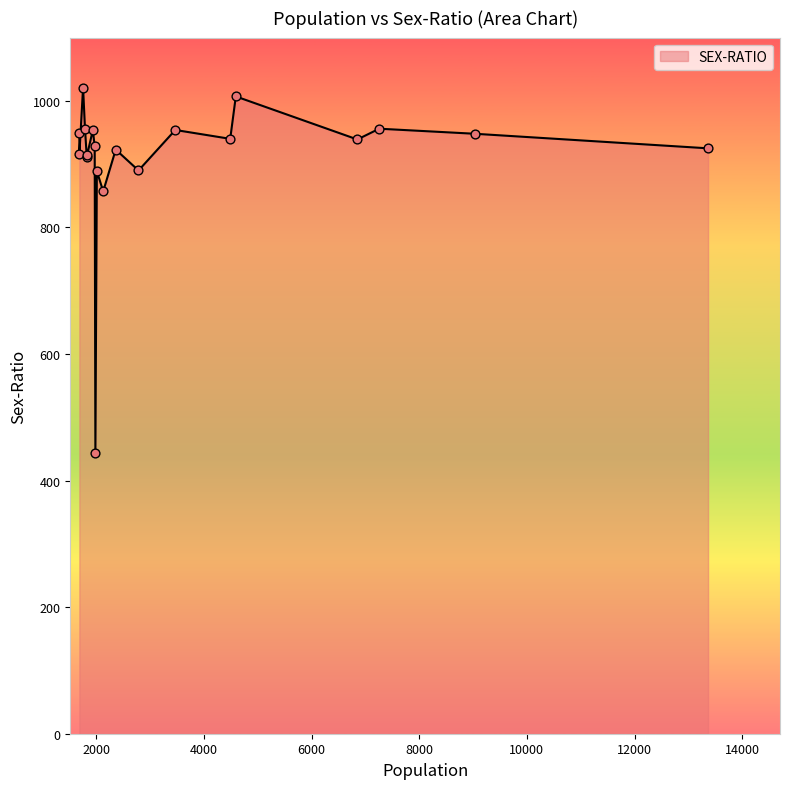

What is the difference between the maximum and minimum values?

577